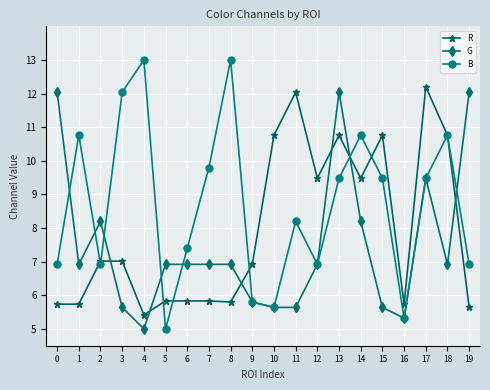

Reading left to right, transcribe all the data shown in this chart.

R: 0=5.7	1=5.7	2=7.0	3=7.0	4=5.4	5=5.8	6=5.8	7=5.8	8=5.8	9=6.9	10=10.8	11=12.0	12=9.5	13=10.8	14=9.5	15=10.8	16=5.7	17=12.2	18=10.8	19=5.6
G: 0=12.0	1=6.9	2=8.2	3=5.6	4=5.0	5=6.9	6=6.9	7=6.9	8=6.9	9=5.8	10=5.6	11=5.6	12=6.9	13=12.0	14=8.2	15=5.6	16=5.3	17=9.5	18=6.9	19=12.0
B: 0=6.9	1=10.8	2=6.9	3=12.0	4=13.0	5=5.0	6=7.4	7=9.8	8=13.0	9=5.8	10=5.6	11=8.2	12=6.9	13=9.5	14=10.8	15=9.5	16=5.3	17=9.5	18=10.8	19=6.9